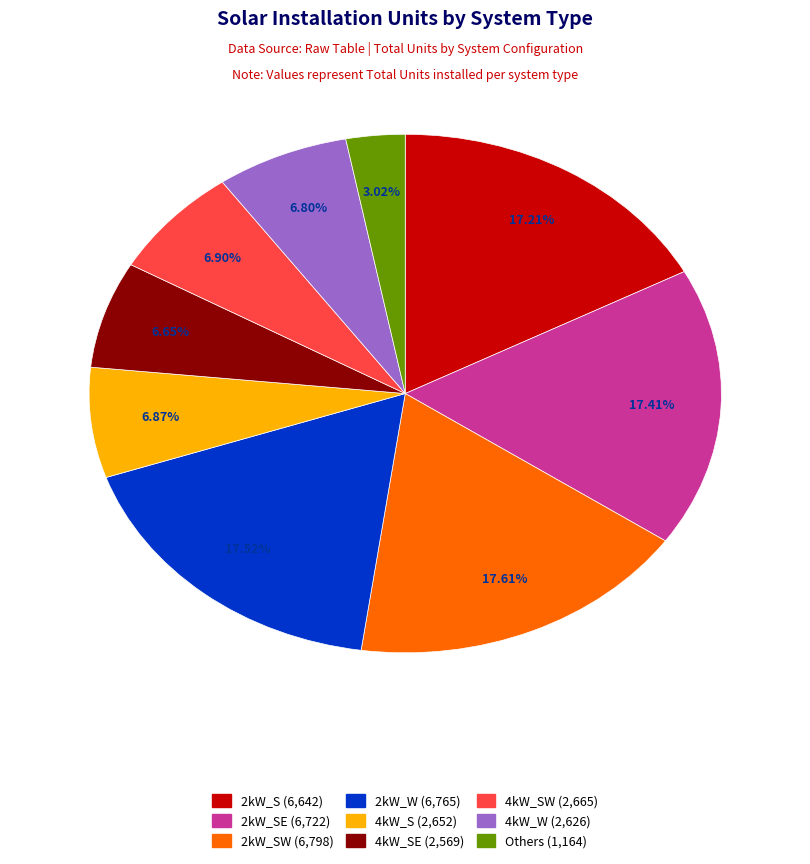

Count the number of slices in the pie.

9